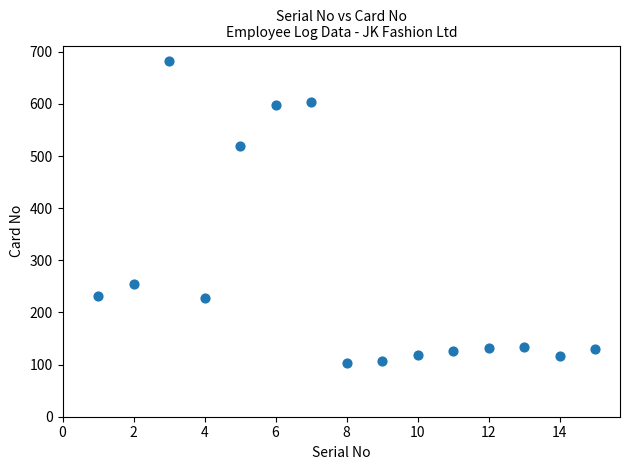

What is the range of X values (max minus min)?

14